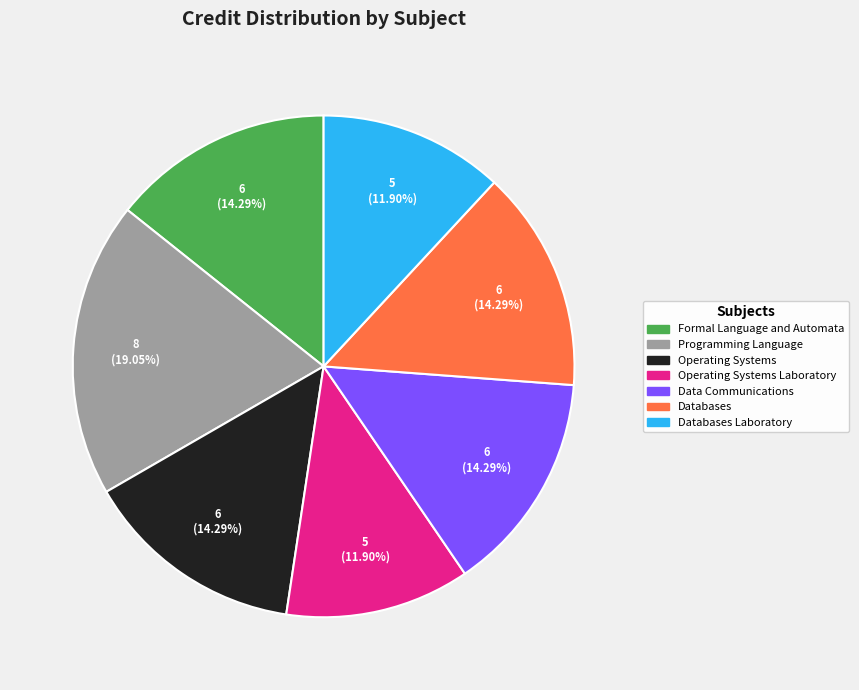

Does any single category account for the majority?

No